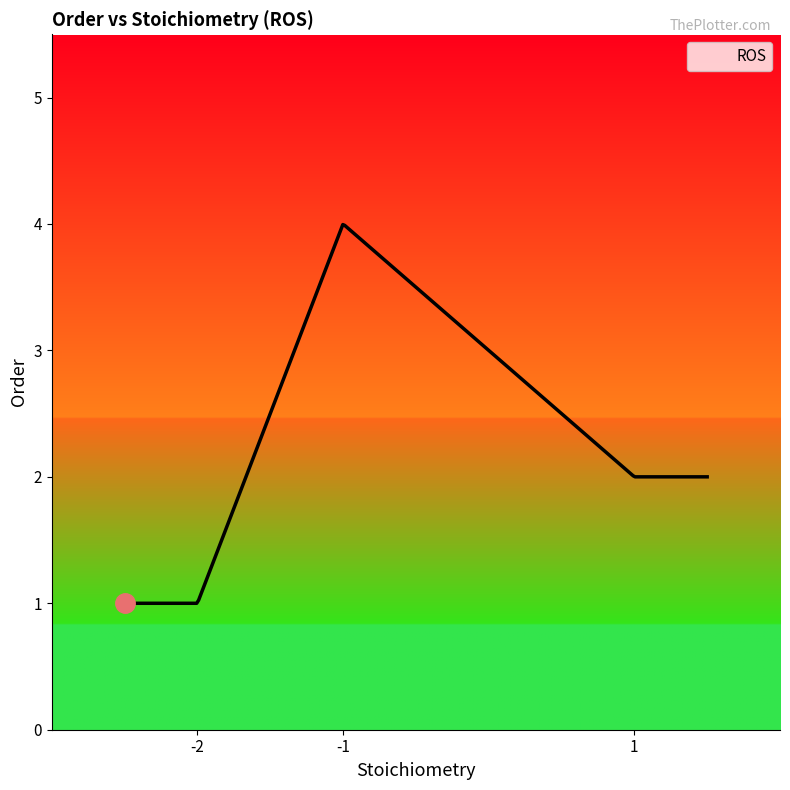

What is the smallest value displayed?

1.0